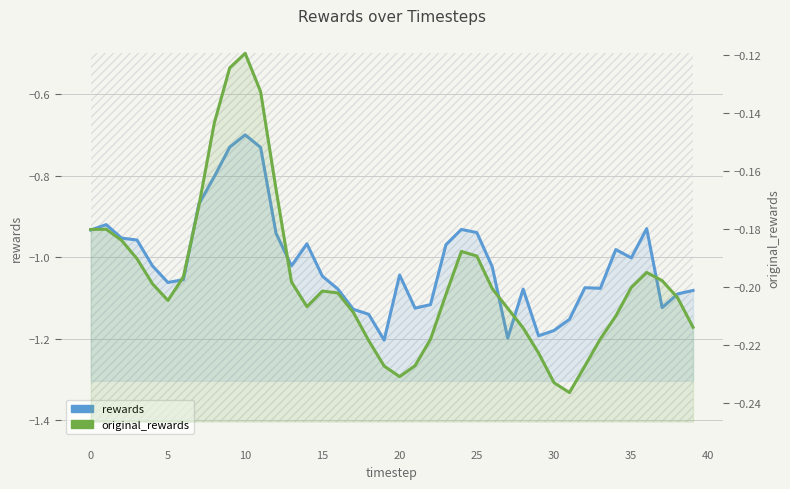

Reading right to left, list all the values displayed in this chart.

rewards: -1.1	-1.1	-1.1	-0.9	-1.0	-1.0	-1.1	-1.1	-1.2	-1.2	-1.2	-1.1	-1.2	-1.0	-0.9	-0.9	-1.0	-1.1	-1.1	-1.0	-1.2	-1.1	-1.1	-1.1	-1.0	-1.0	-1.0	-0.9	-0.7	-0.7	-0.7	-0.8	-0.9	-1.1	-1.1	-1.0	-1.0	-1.0	-0.9	-0.9
original_rewards: -0.2	-0.2	-0.2	-0.2	-0.2	-0.2	-0.2	-0.2	-0.2	-0.2	-0.2	-0.2	-0.2	-0.2	-0.2	-0.2	-0.2	-0.2	-0.2	-0.2	-0.2	-0.2	-0.2	-0.2	-0.2	-0.2	-0.2	-0.2	-0.1	-0.1	-0.1	-0.1	-0.2	-0.2	-0.2	-0.2	-0.2	-0.2	-0.2	-0.2